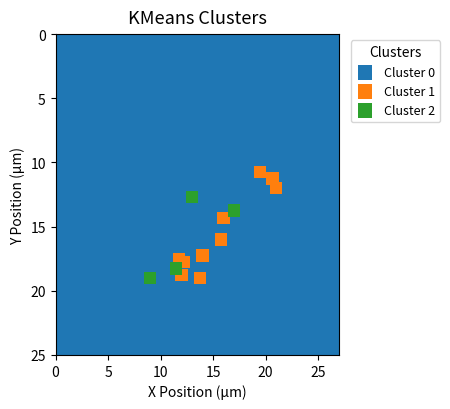

Which series reaches the minimum Y coordinate?

Cluster 0